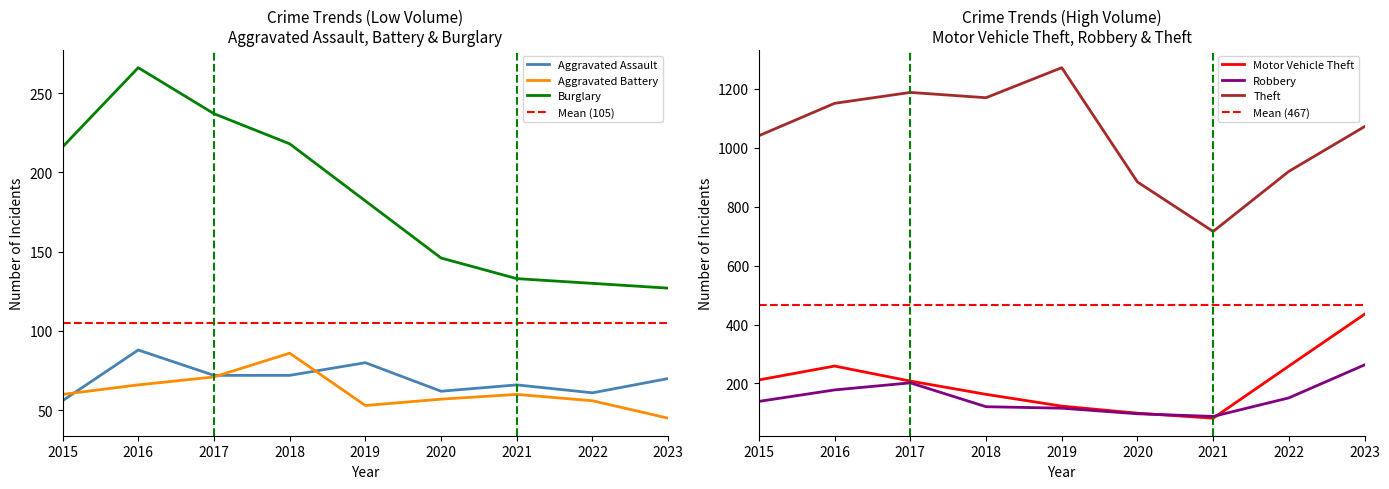

Reading left to right, transcribe all the data shown in this chart.

Aggravated Assault: 56	88	72	72	80	62	66	61	70
Aggravated Battery: 60	66	71	86	53	57	60	56	45
Burglary: 216	266	237	218	182	146	133	130	127
Motor Vehicle Theft: 212	259	208	163	123	99	82	259	435
Robbery: 139	178	202	121	116	97	88	151	263
Theft: 1041	1151	1188	1170	1272	884	716	920	1072